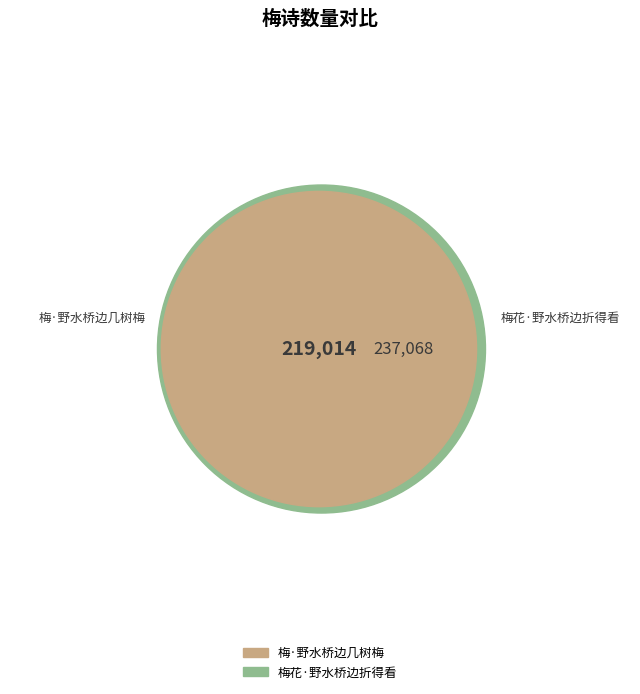

Does 梅·野水桥边几树梅 represent more than half of the total?

No